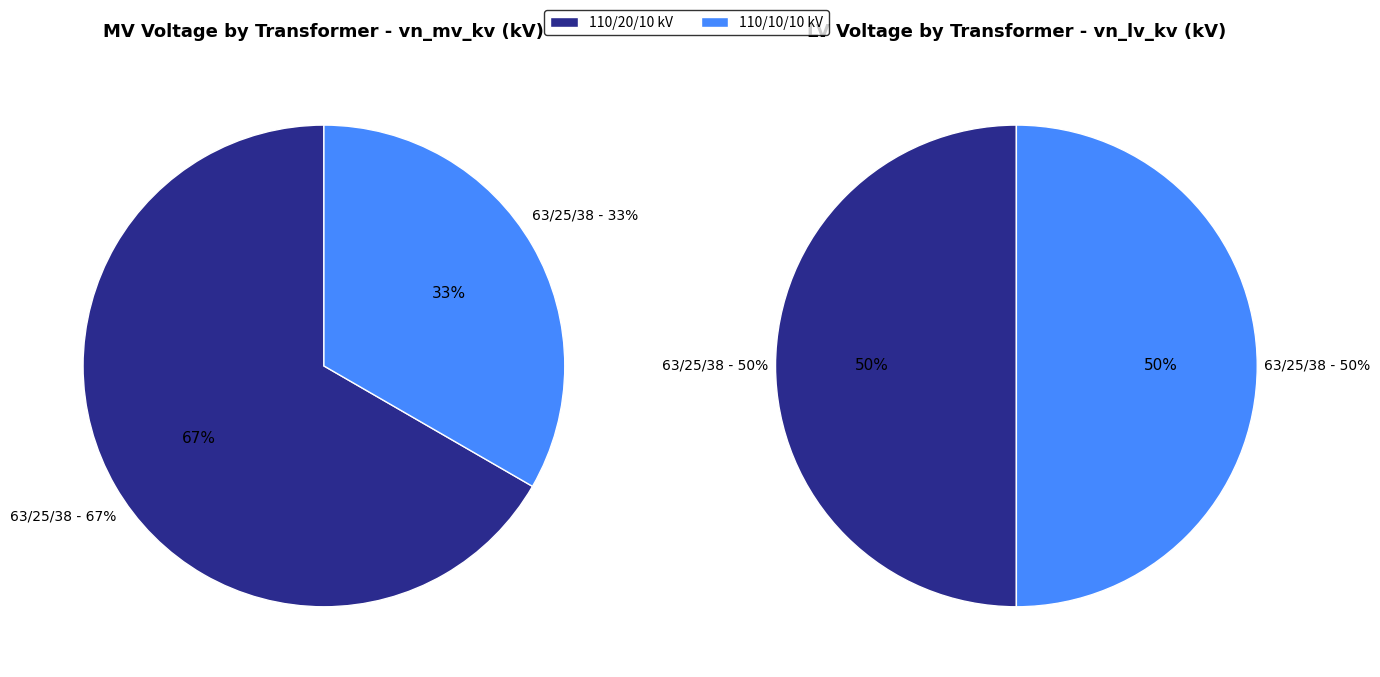

What percentage is the 63/25/38 MVA 110/20/10 kV slice, to the nearest percent?

67%